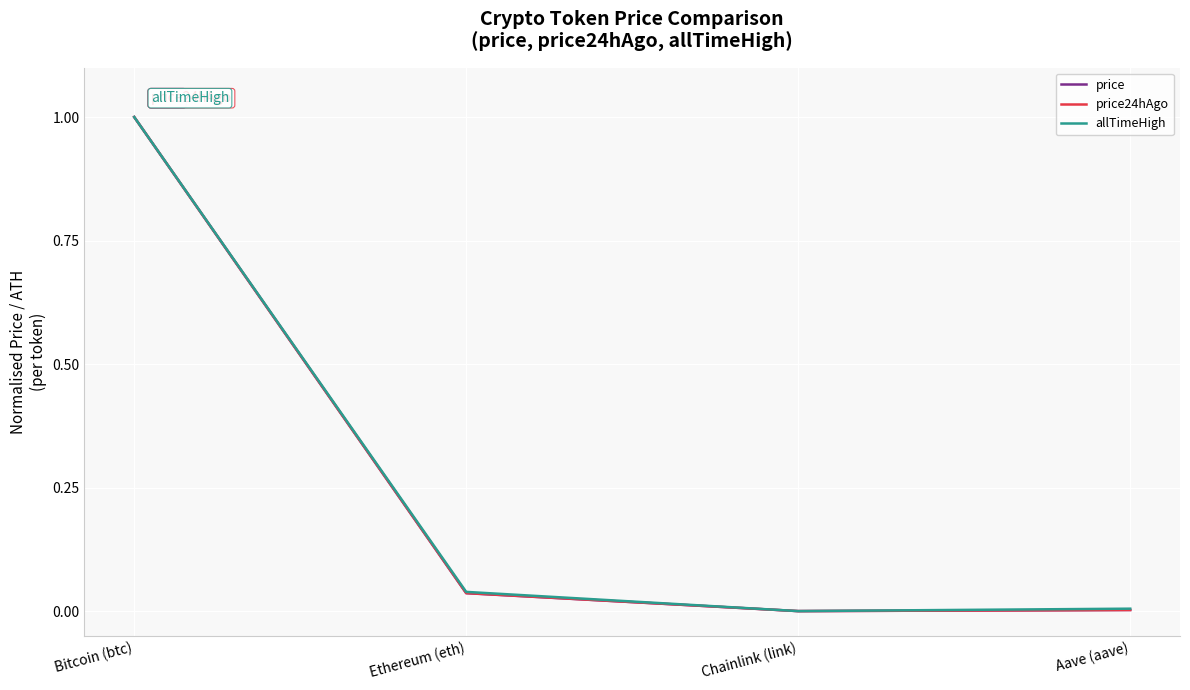

What are all the series names shown in the legend?

price, price24hAgo, allTimeHigh